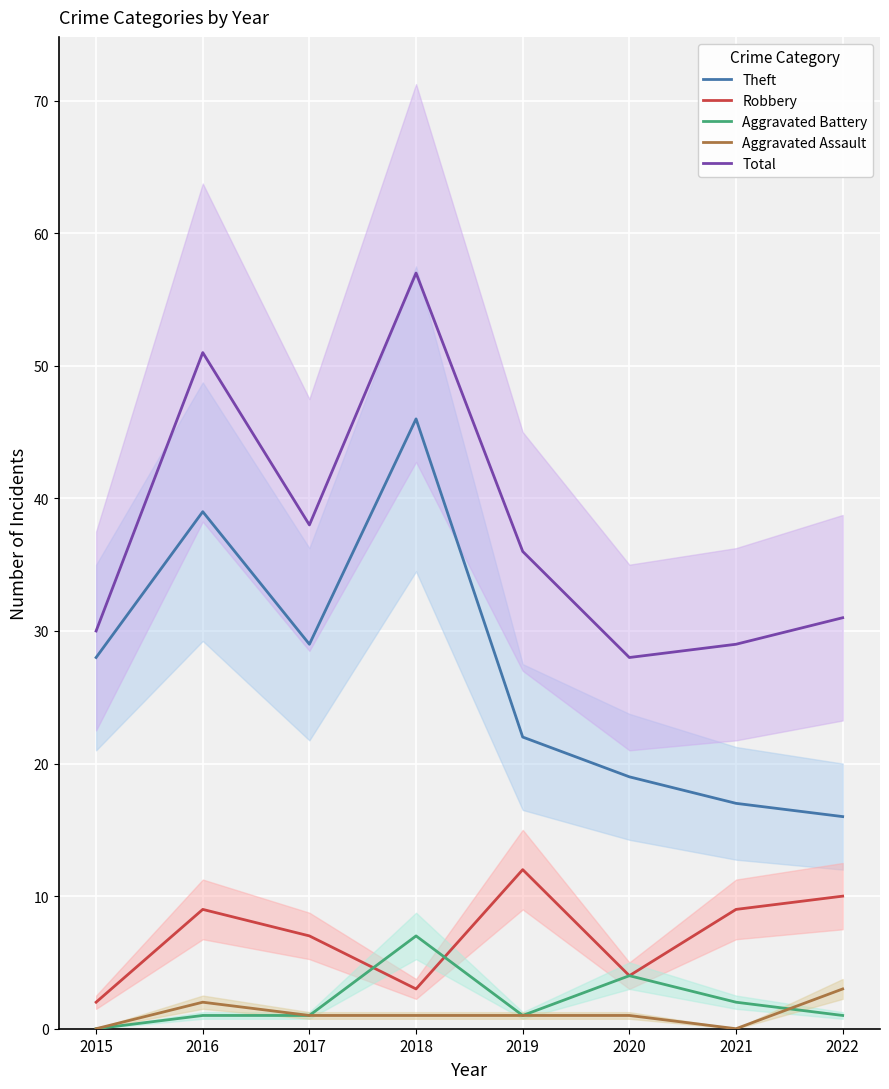

True or false: Aggravated Battery and Total cross at least once.

False